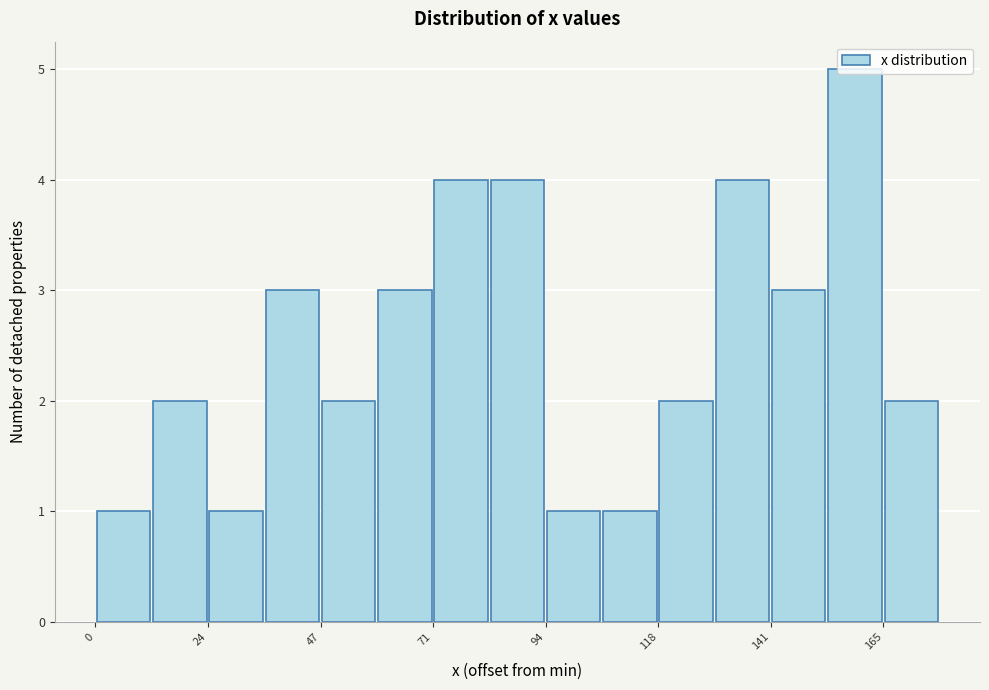

Read against the x-axis, roughly where is the centre of the tallest bar?

160